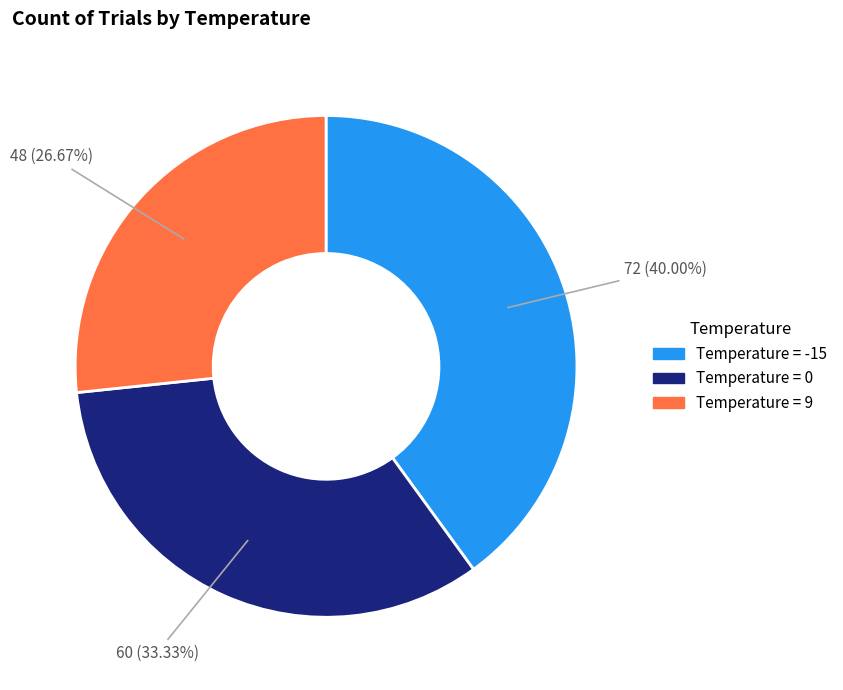

Does any single category account for the majority?

No